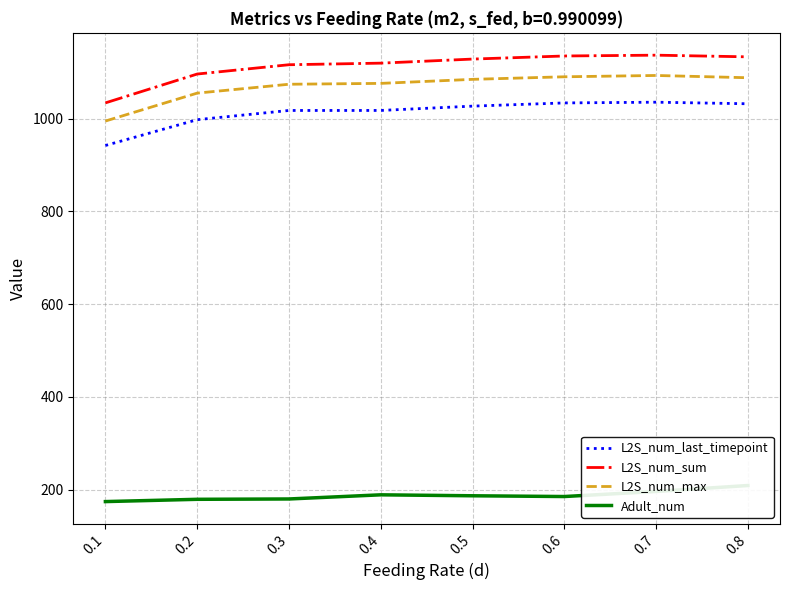

Read the L2S_num_last_timepoint value at 0.2.

997.8